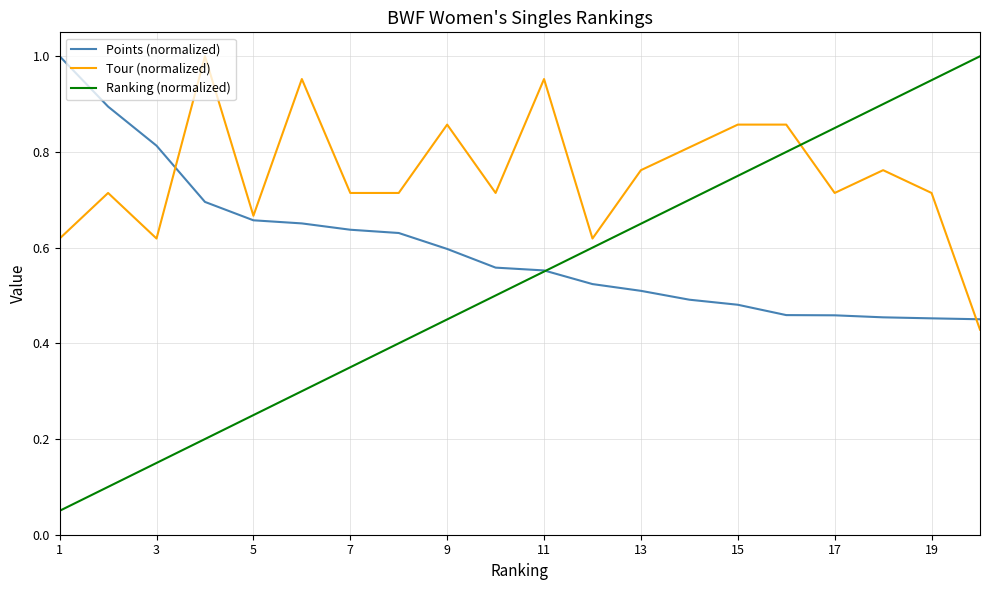

List the series in order of their overall mean, lowest first.

Ranking (normalized), Points (normalized), Tour (normalized)